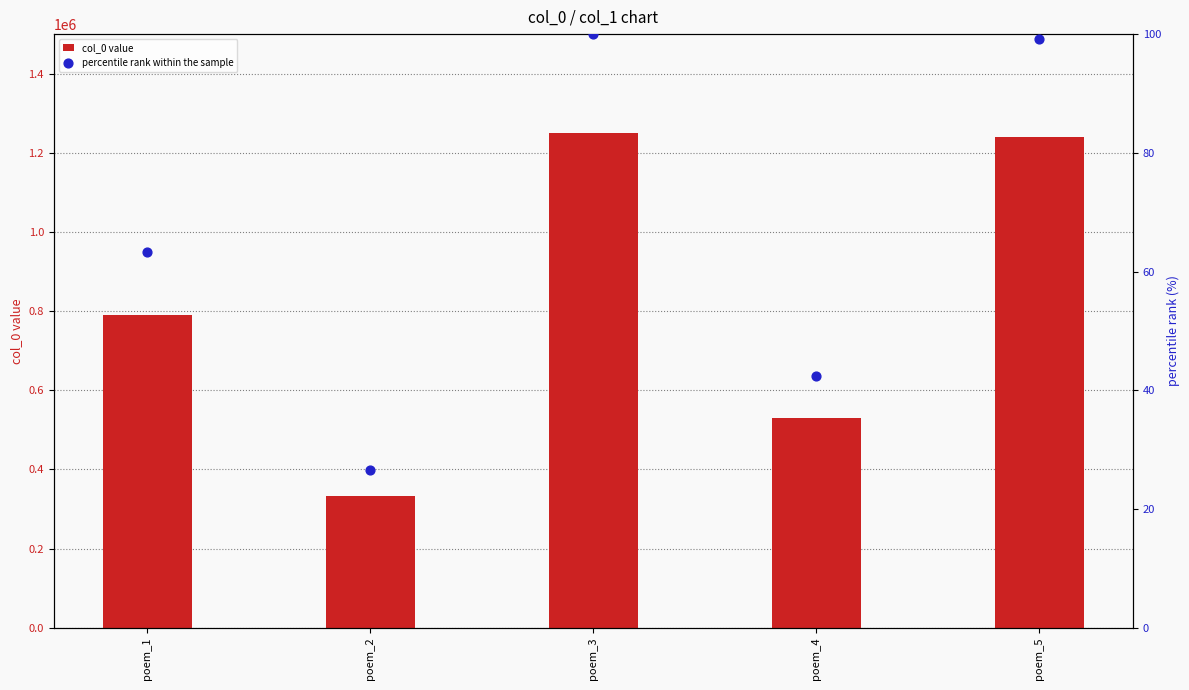

Which series has the largest total across all categories?

col_0 value